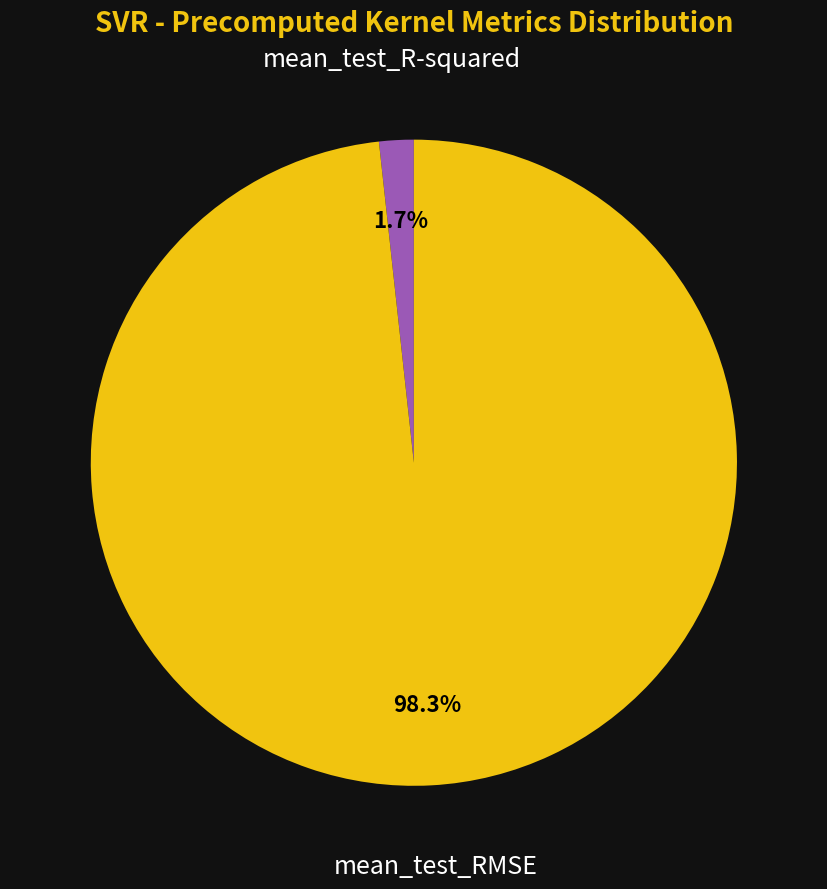

Rank the categories by value from highest to lowest.

mean_test_RMSE, mean_test_R-squared